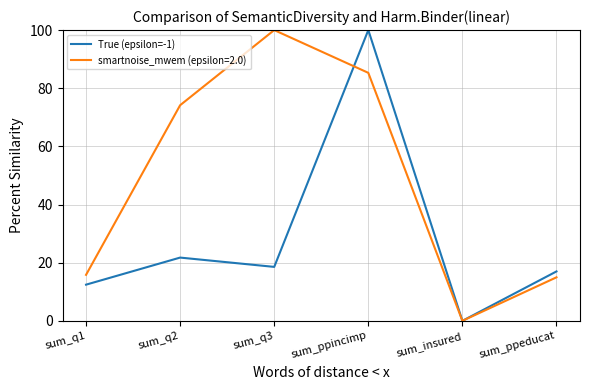

The value of True (epsilon=-1) at sum_ppincimp is 100.0. True or false?

True